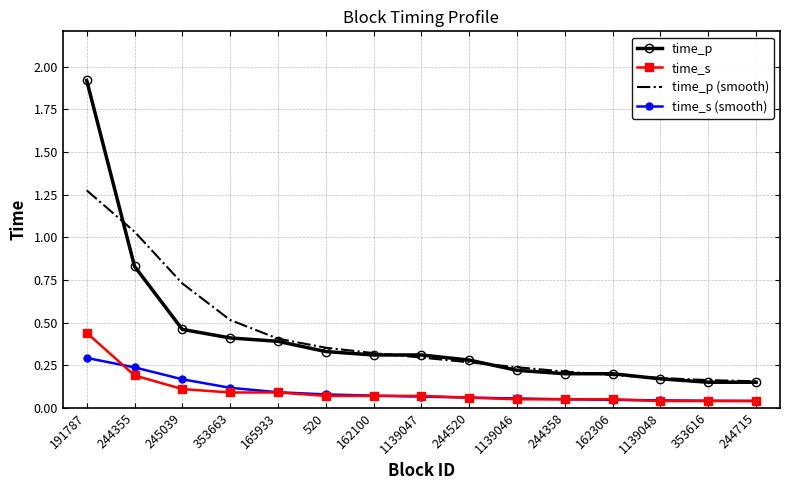

True or false: time_s (smooth) and time_p (smooth) intersect in this chart.

False